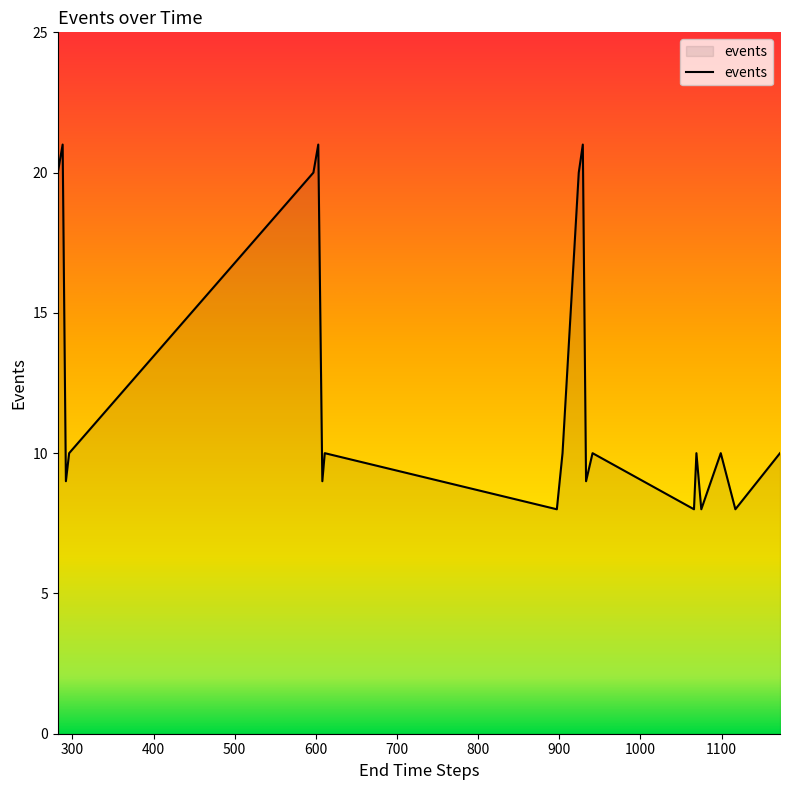

What is the difference between the maximum and minimum values?

13